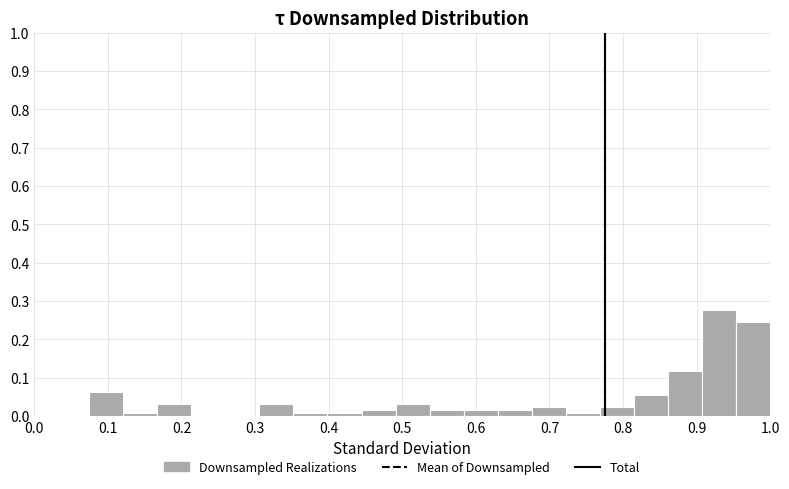

Reading left to right, transcribe this chart: for each bar, give the range it covers on the x-axis and its height. Neither the bar edges nor the heights are printed on the chart, so give them approximately, as read against the axes.

0.07 to 0.12: 0.06
0.12 to 0.17: under 0.01
0.17 to 0.21: 0.03
0.21 to 0.26: 0
0.26 to 0.31: 0
0.31 to 0.35: 0.03
0.35 to 0.40: under 0.01
0.40 to 0.44: under 0.01
0.44 to 0.49: 0.02
0.49 to 0.54: 0.03
0.54 to 0.58: 0.02
0.58 to 0.63: 0.02
0.63 to 0.68: 0.02
0.68 to 0.72: 0.02
0.72 to 0.77: under 0.01
0.77 to 0.81: 0.02
0.81 to 0.86: 0.06
0.86 to 0.91: 0.12
0.91 to 0.95: 0.28
0.95 to 1.00: 0.25